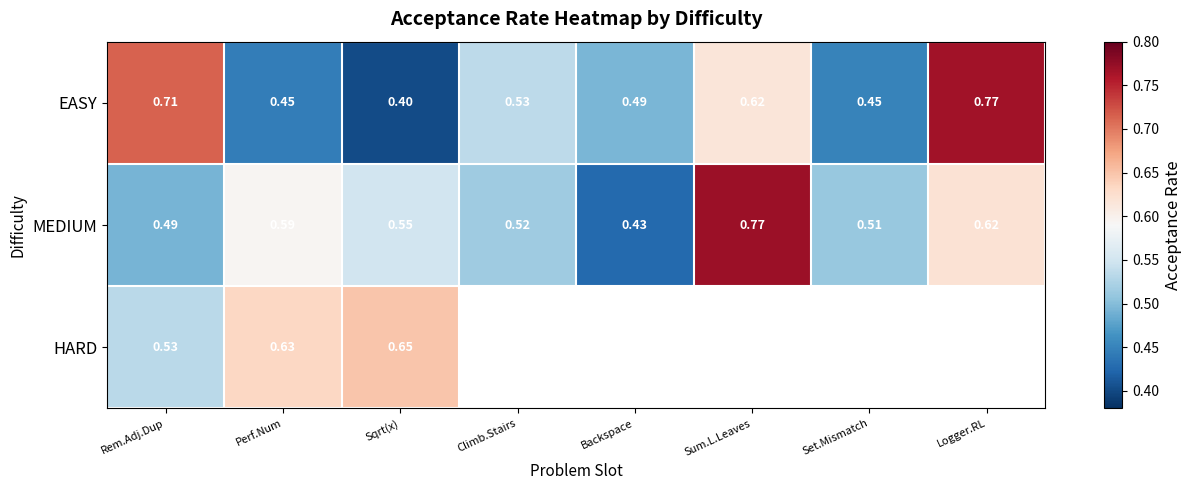

What is the minimum value shown in the chart?

0.4